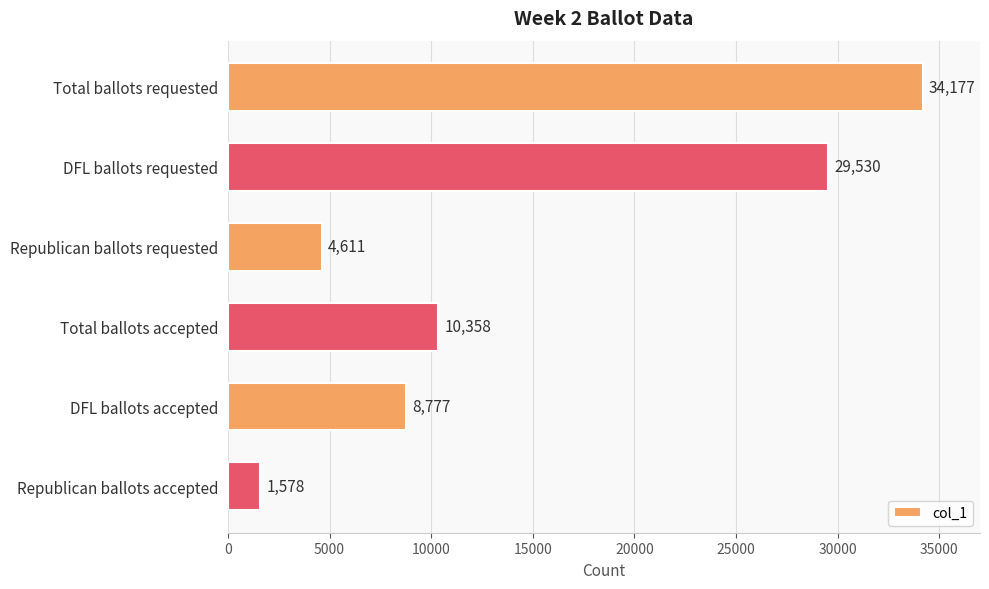

How many bars are there in total?

6